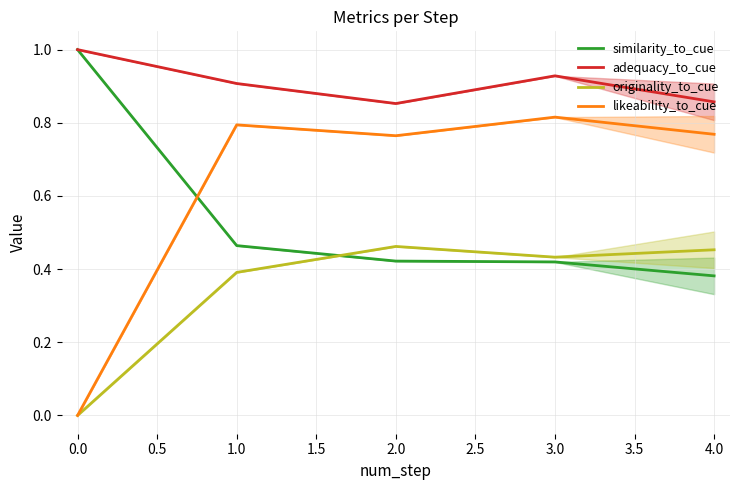

What is the difference between the maximum and minimum values in the originality_to_cue series?

0.5